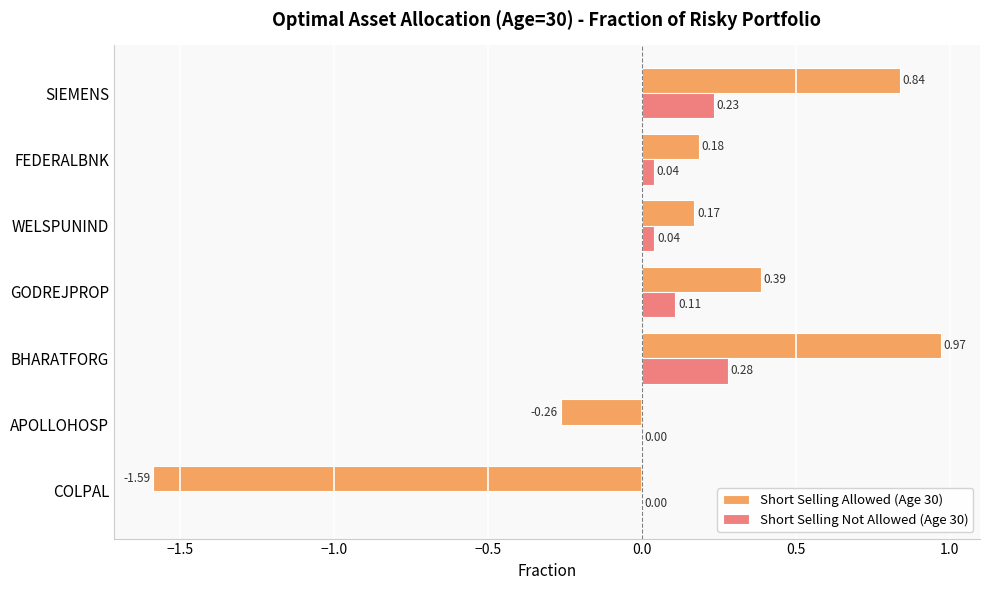

At which label is Short Selling Allowed (Age 30) closest to 0?

WELSPUNIND